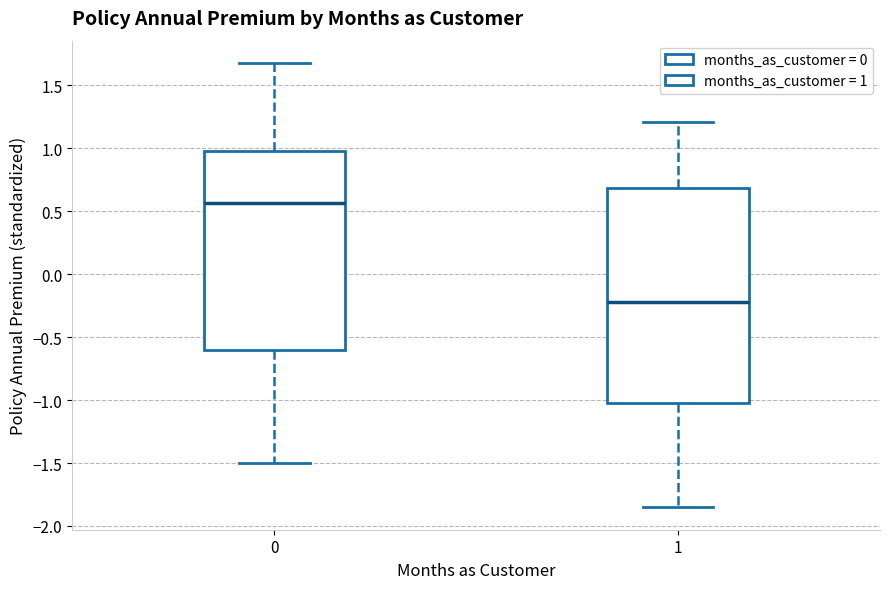

Reading left to right, read every box against the y-axis: the position of its median line, the range the box covers, and the ends of its whiskers. The values are not printed on the chart, so give them approximately, as read against the axis.

0: median 0.55, box -0.60 to 1.00, whiskers -1.50 to 1.70
1: median -0.20, box -1.05 to 0.70, whiskers -1.85 to 1.20